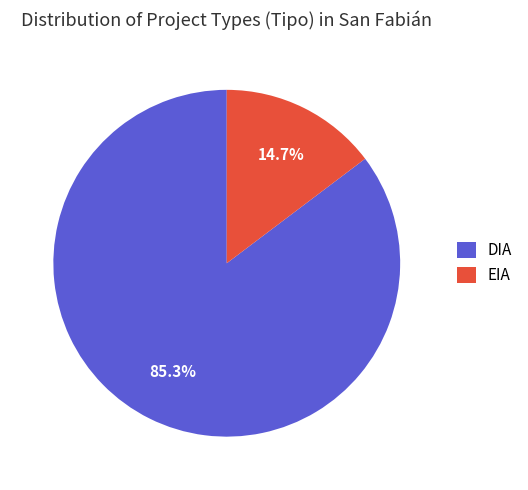

Is it true that DIA is 91% of the pie?

False